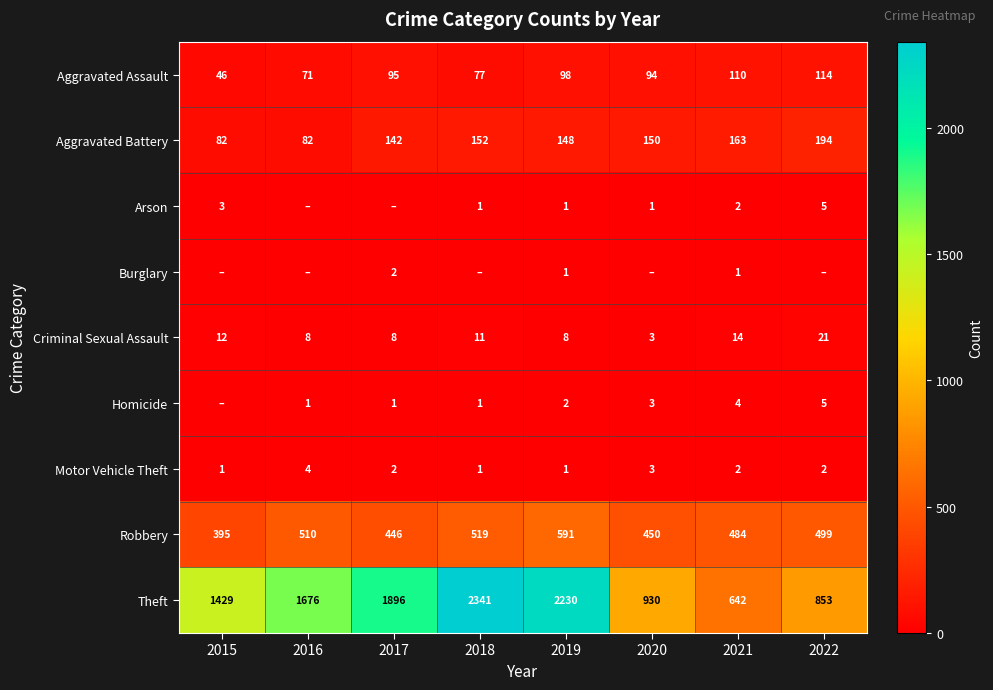

What is the difference between the maximum and minimum values in the Aggravated Assault series?

68